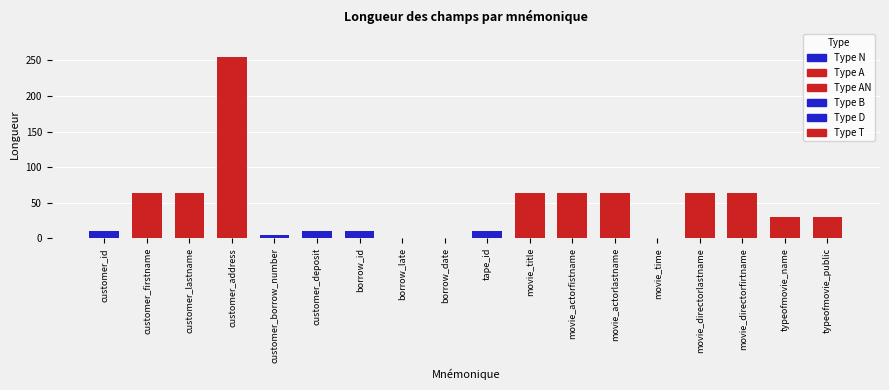

What is the change in value from customer_address to customer_deposit?

-244